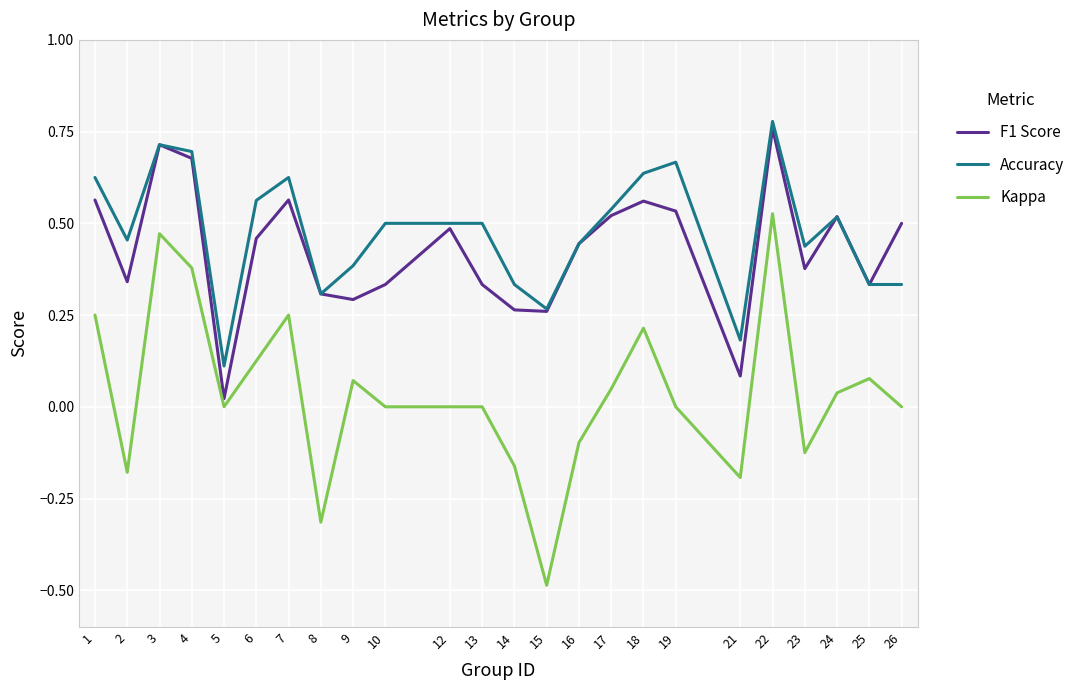

Which series has the largest range (max minus min)?

Kappa